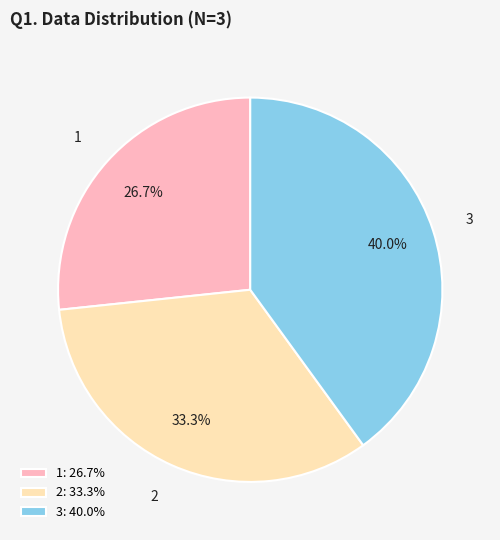

How many segments does this pie chart have?

3